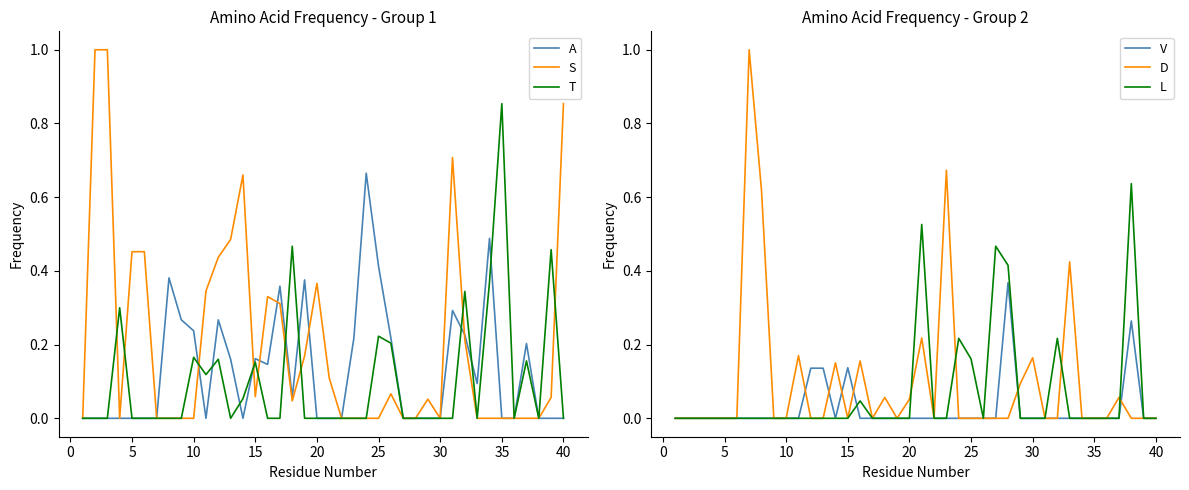

The value of V at 10 is 0.1. True or false?

False